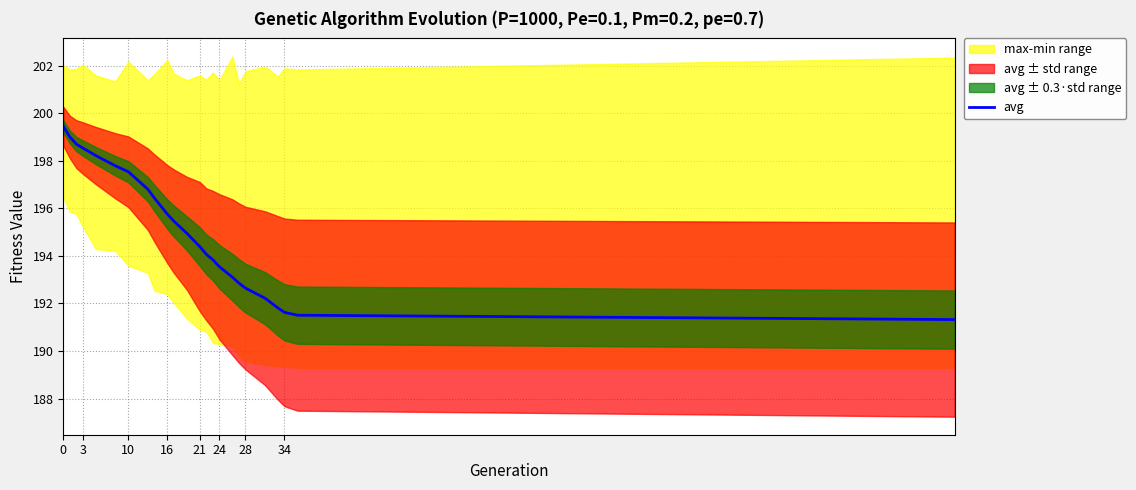

How many data points are less than 194?

10